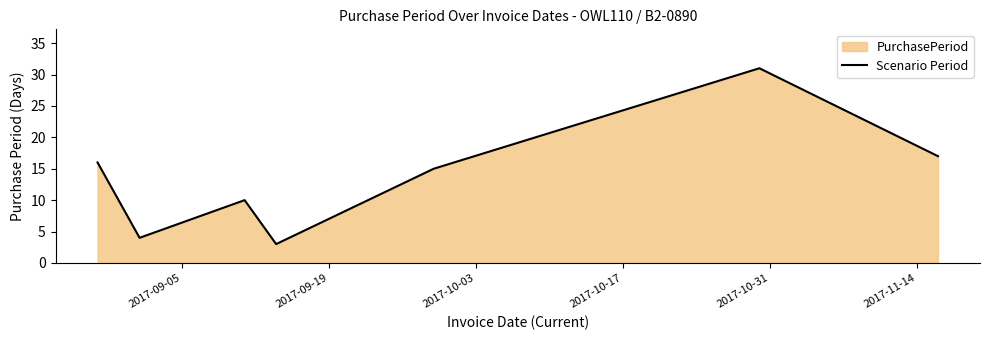

What is the maximum value shown in the chart?

31